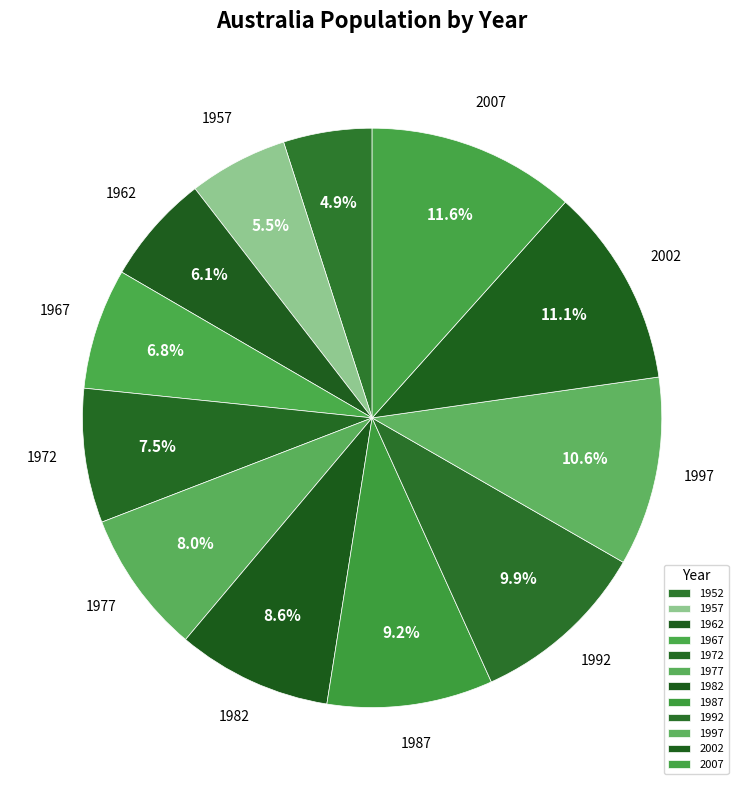

Which category has the biggest portion of the pie?

2007